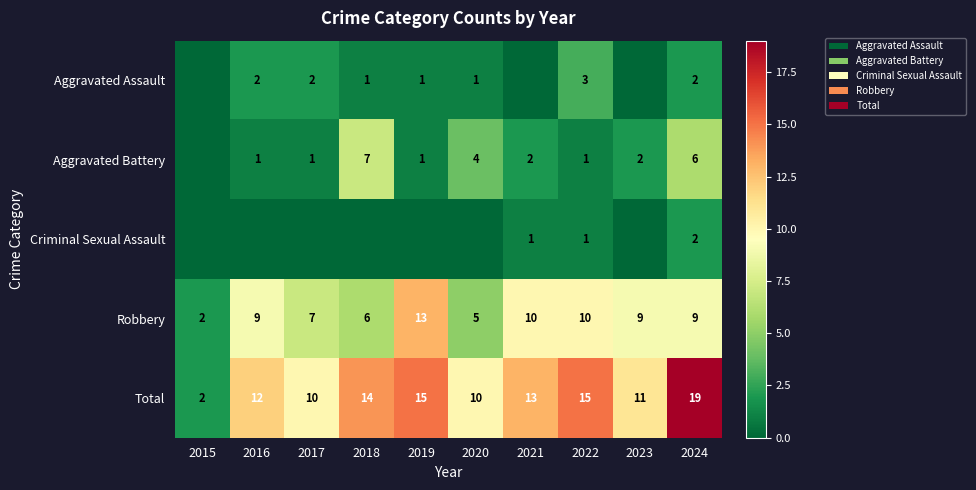

What is the difference between the maximum and minimum values in the Robbery series?

11